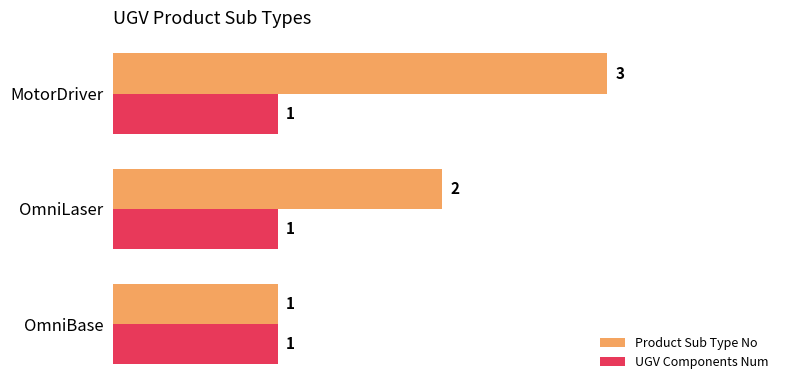

Is it true that UGV Components Num equals 1 at OmniBase?

True